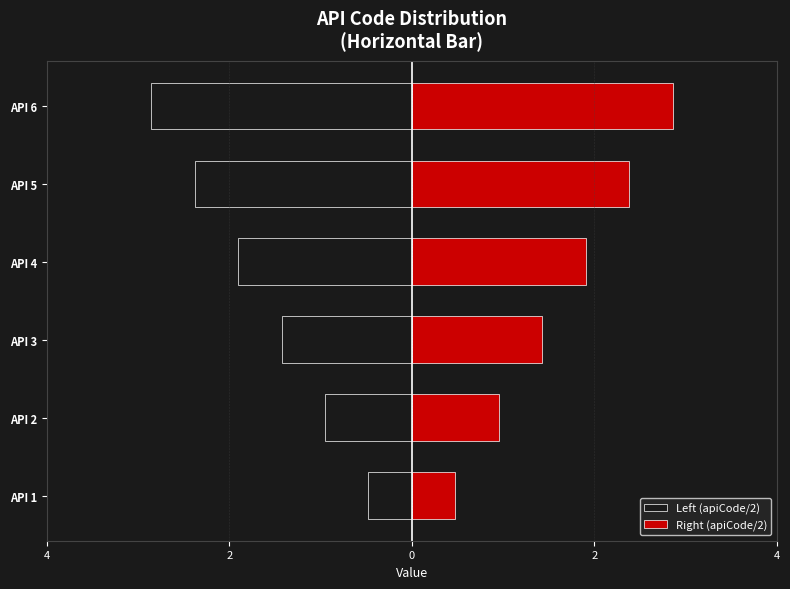

What are all the series names shown in the legend?

Left (apiCode/2), Right (apiCode/2)